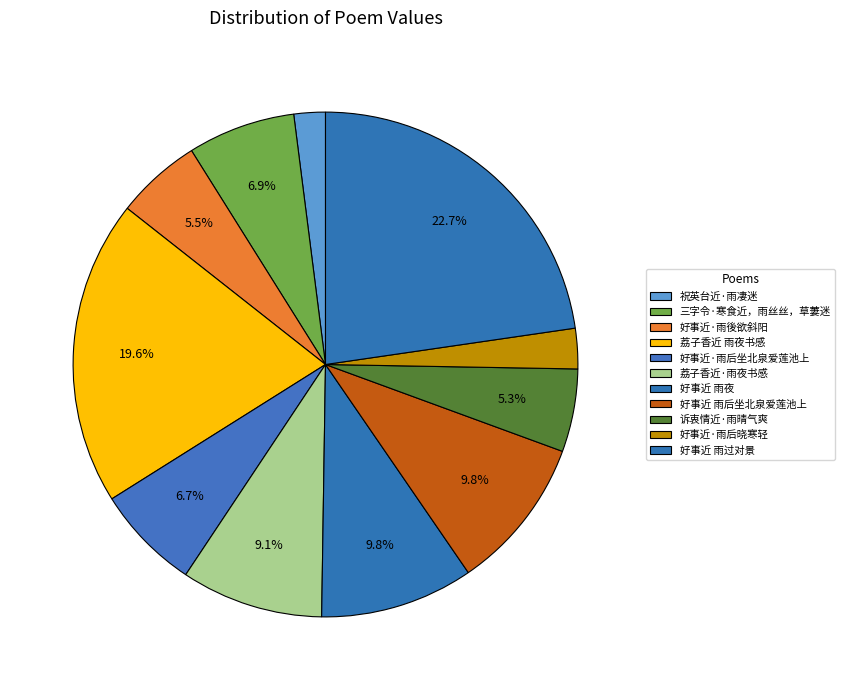

True or false: 荔子香近 雨夜书感 accounts for 20% of the total.

True